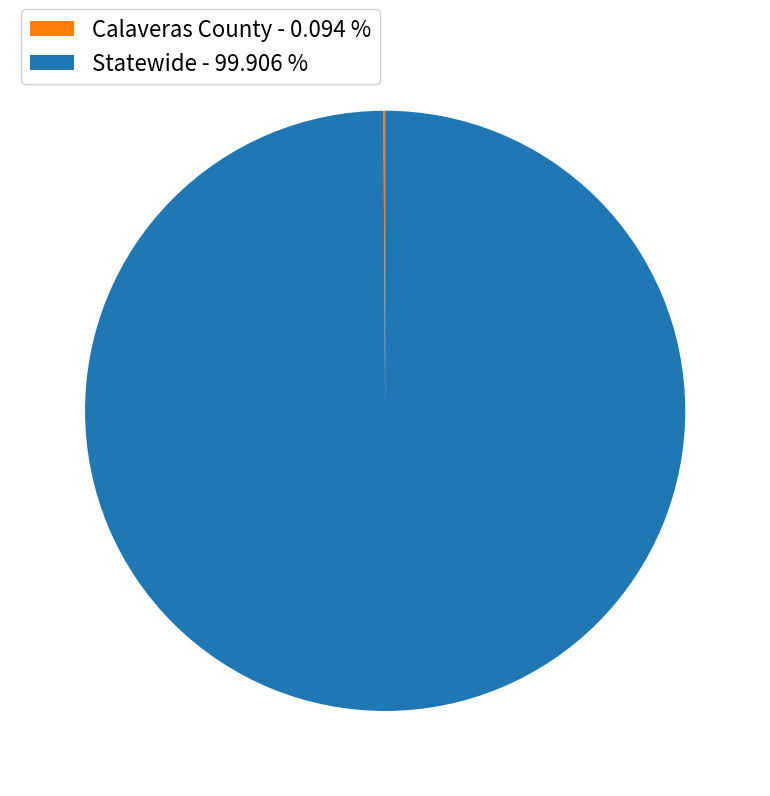

Is Statewide - 99.906 % the majority of the pie?

Yes